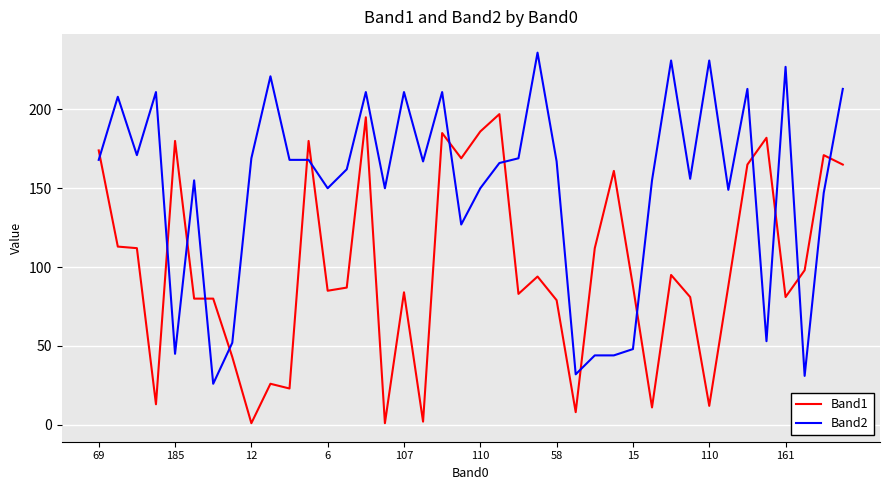

Which series has the largest range (max minus min)?

Band2